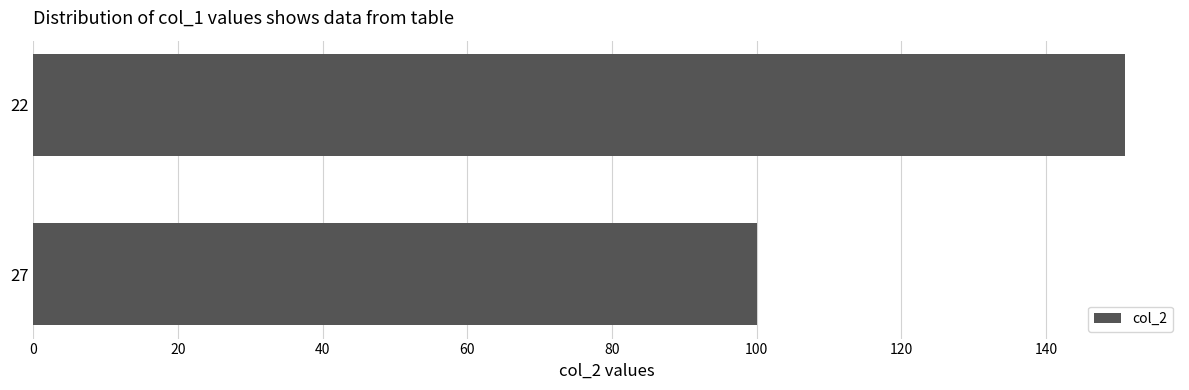

List the labels in order of value, largest first.

22, 27